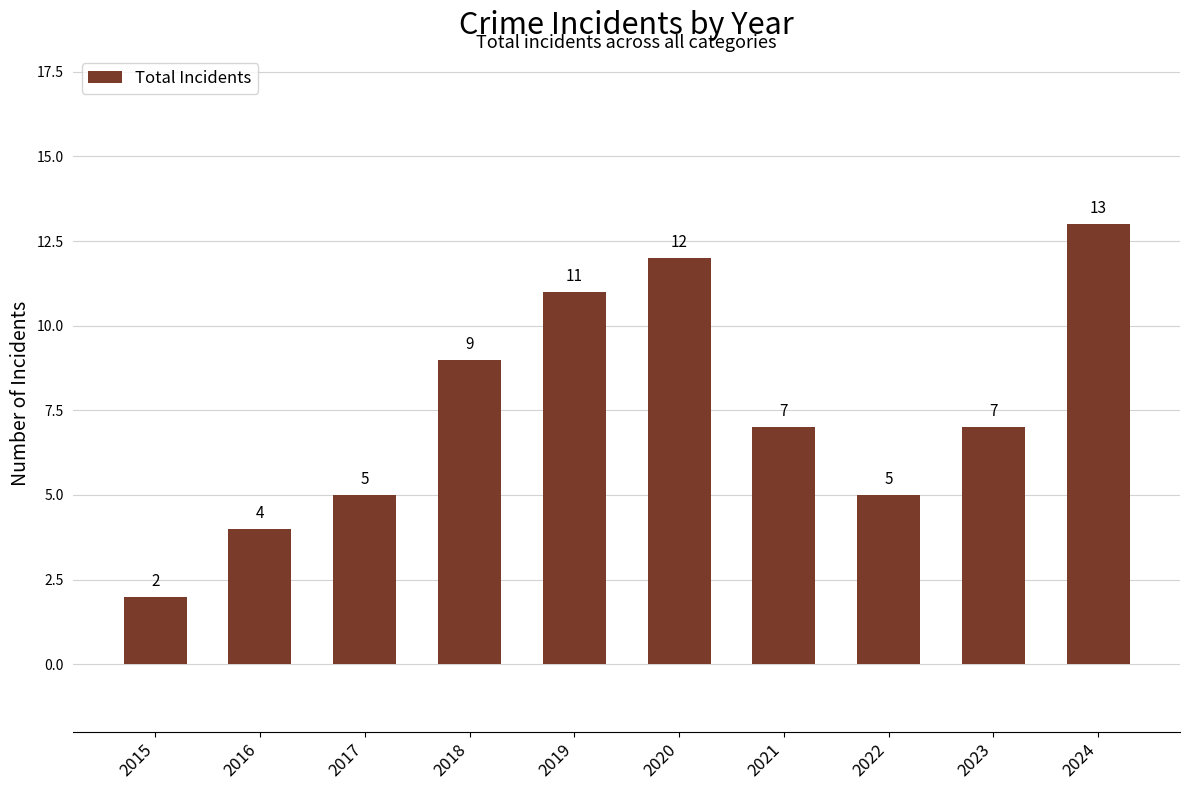

What is the difference between the maximum and minimum values?

11